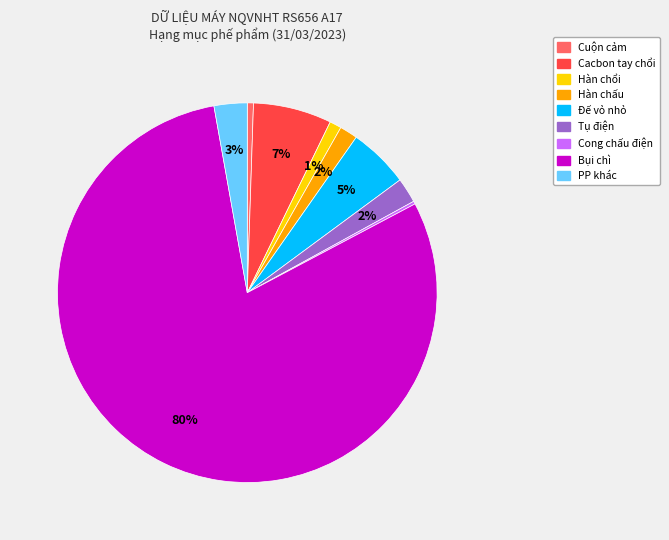

To the nearest percent, what is the difference between the Đế vỏ nhỏ and Tụ điện slice percentages?

3%